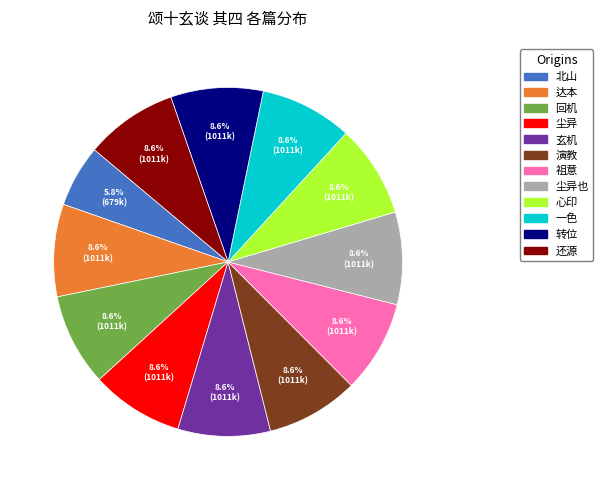

Does any single category account for the majority?

No